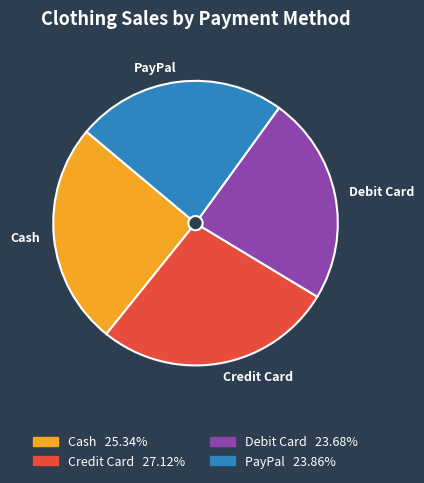

What is the ratio of the value at Cash to the value at PayPal?

1.1